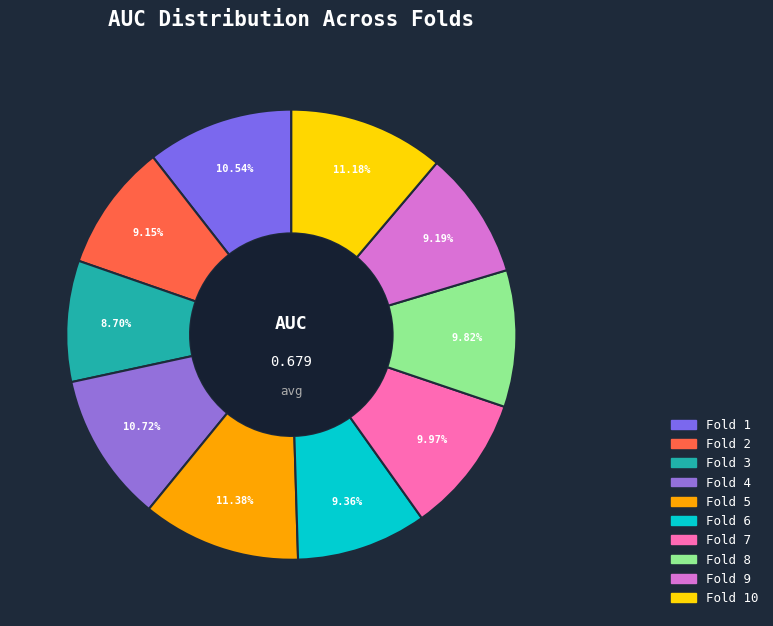

How many slices are in this pie chart?

10